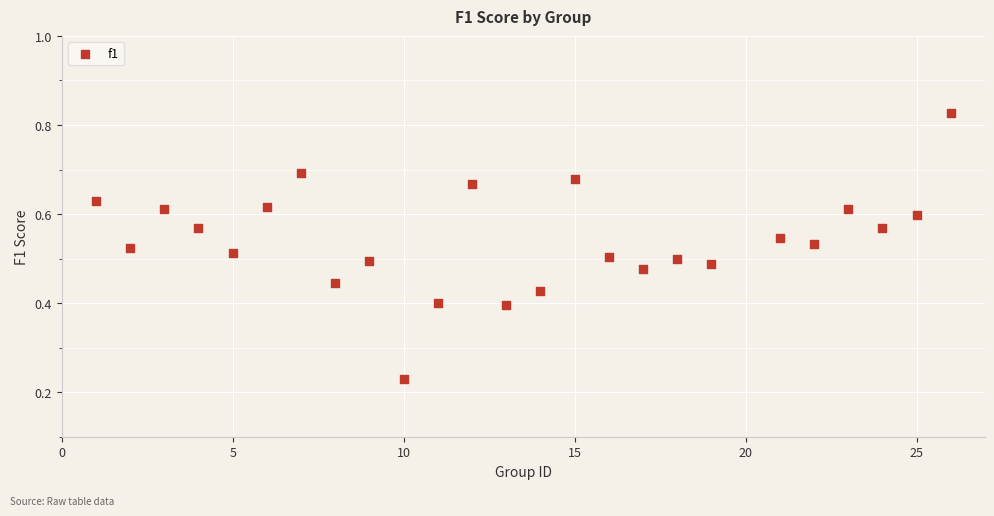

What is the range of X values (max minus min)?

25.0